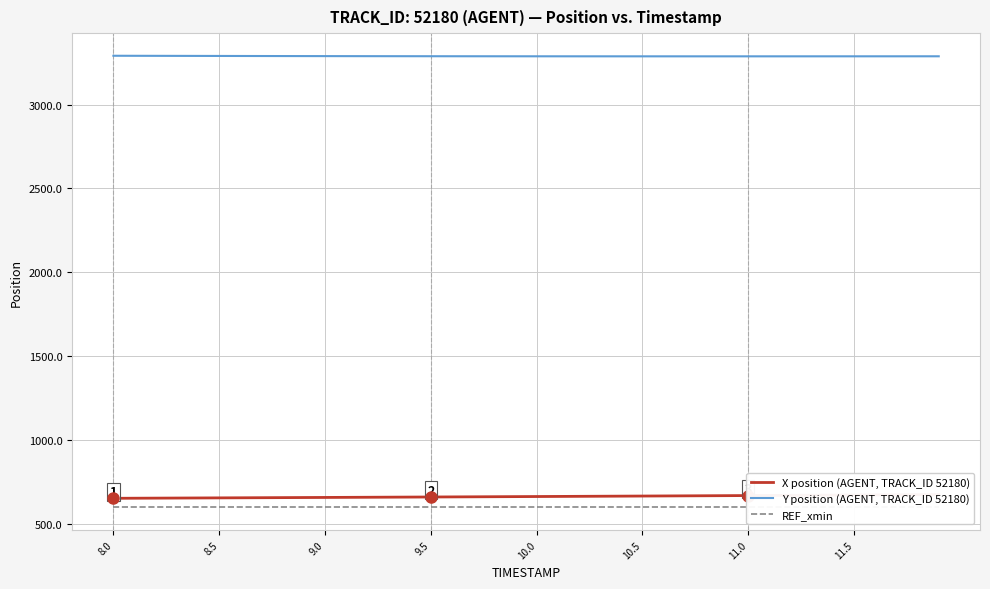

True or false: Y position (AGENT, TRACK_ID 52180) and REF_xmin intersect in this chart.

False